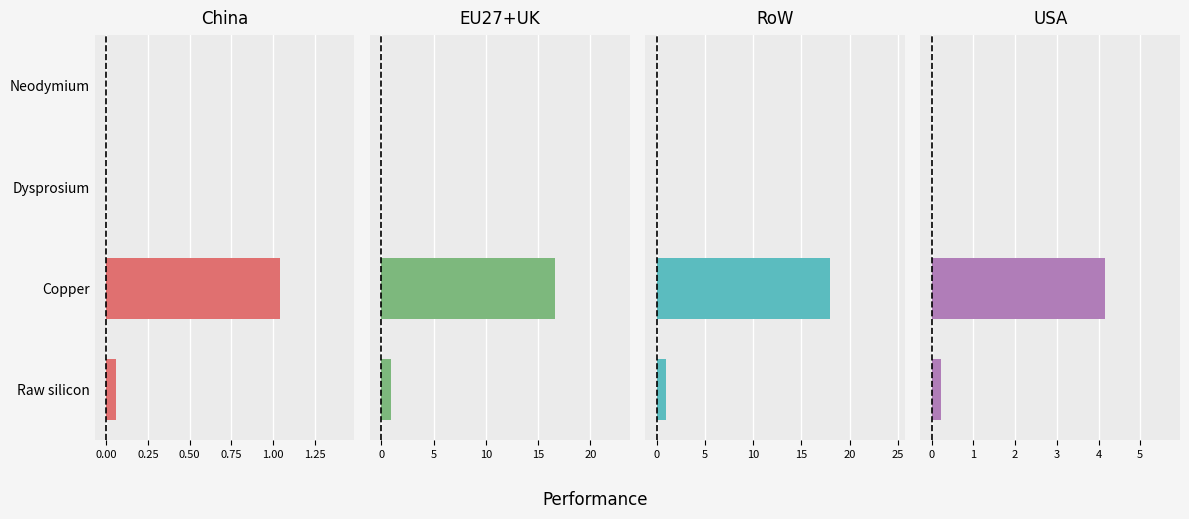

How many bars are there in total?

16